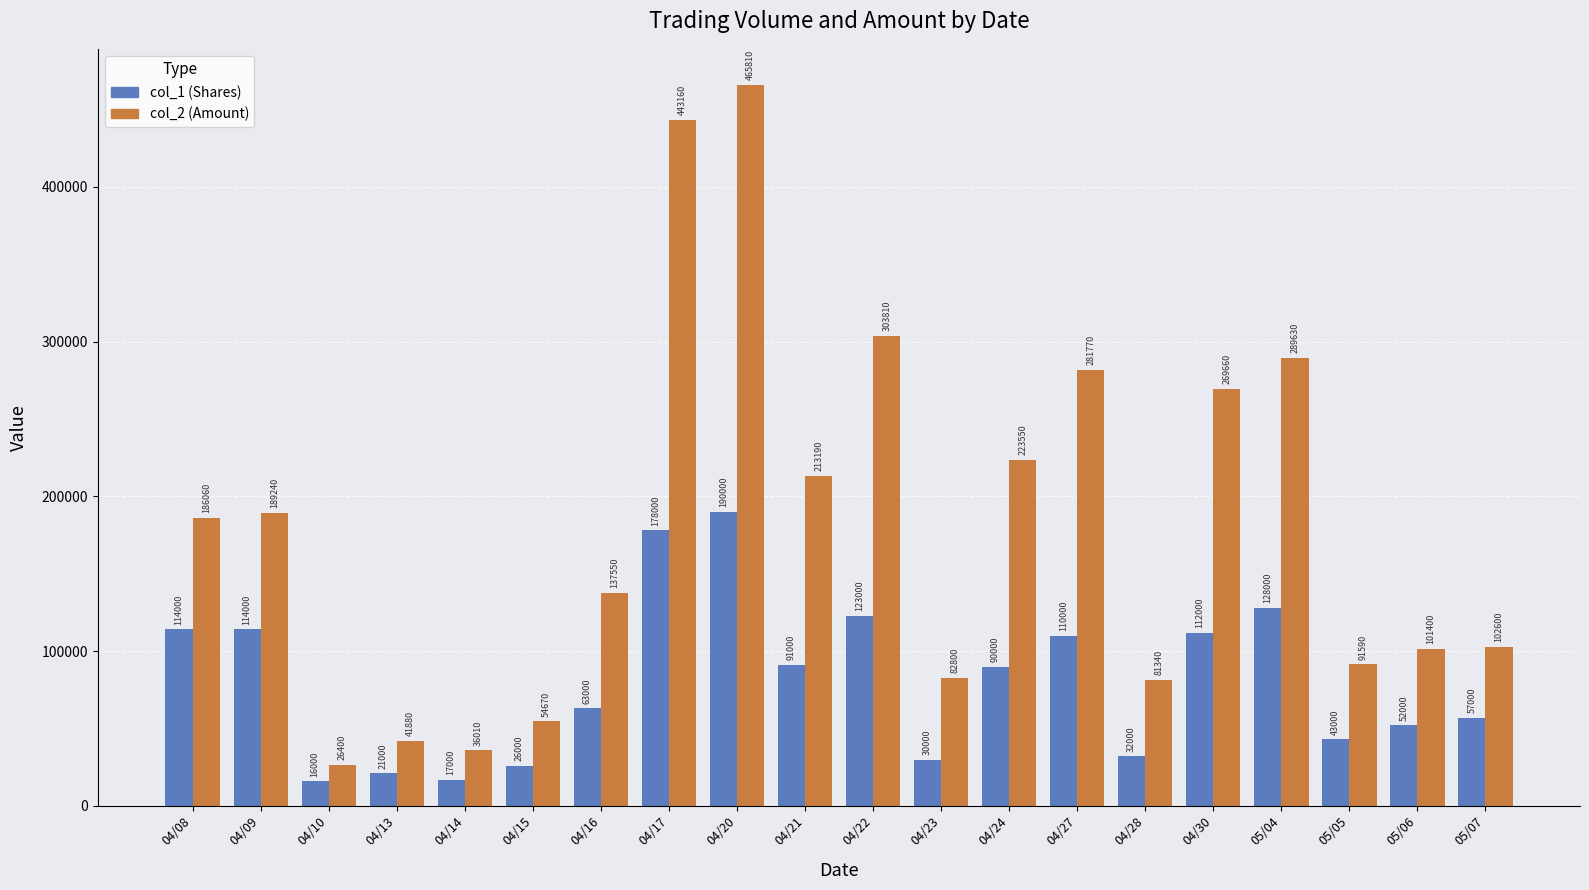

What position from the right is 04/30?

5